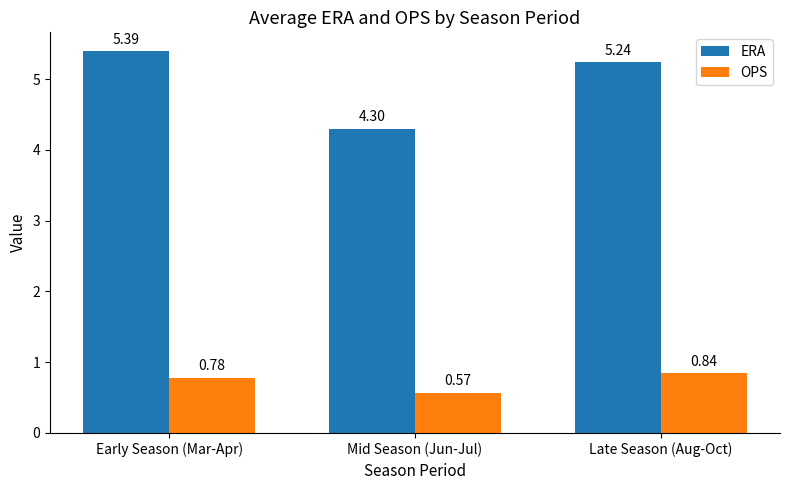

What is the sum of all ERA values?

14.9